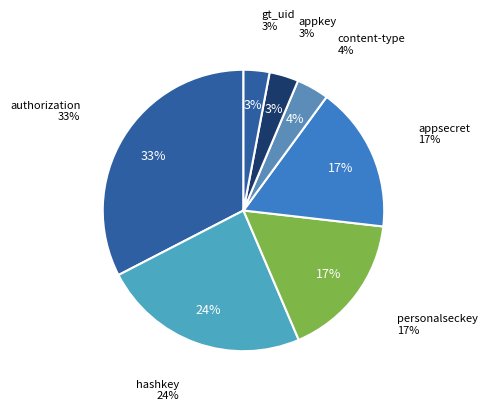

To the nearest percent, what is the average slice percentage?

14%